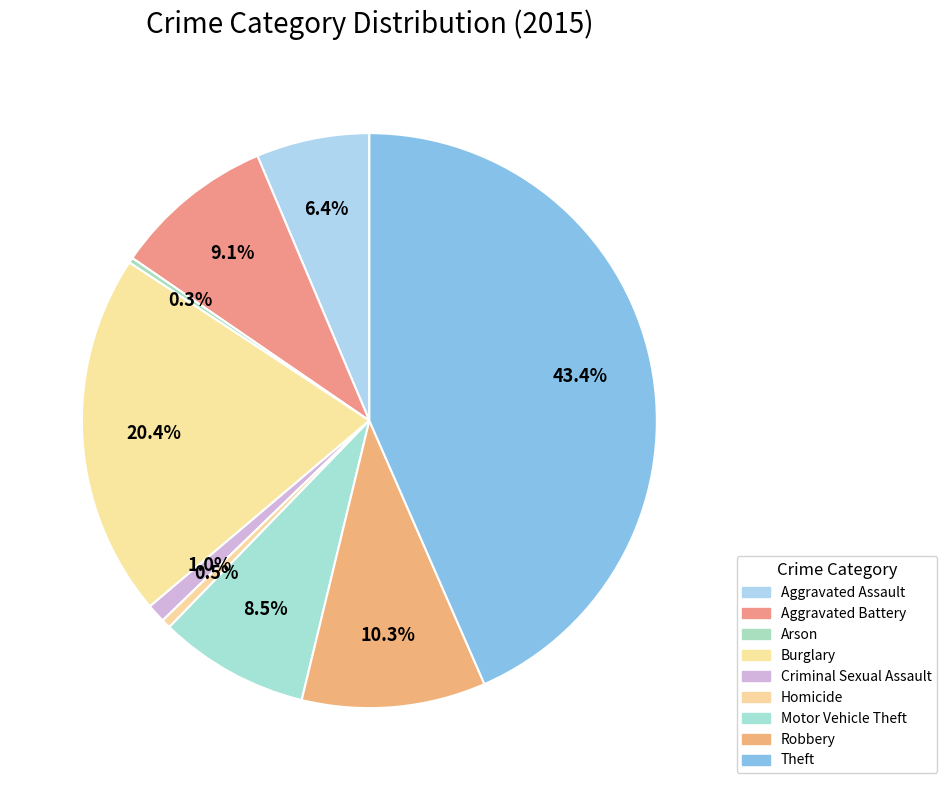

The Aggravated Assault slice represents 13% of the pie. True or false?

False